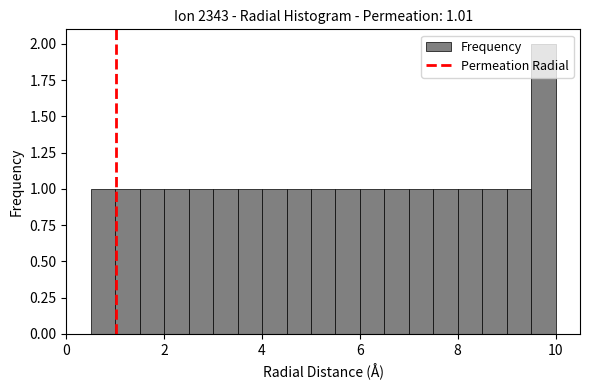

Around what value on the x-axis is the tallest bar? Give the approximate position of its centre, as read against the axis.

9.8